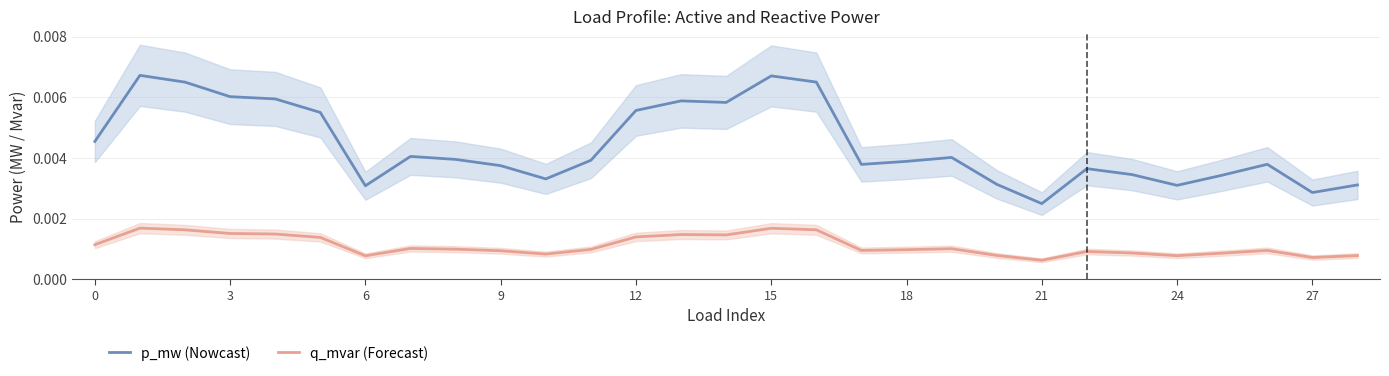

True or false: q_mvar (Forecast) and p_mw (Nowcast) cross at least once.

False